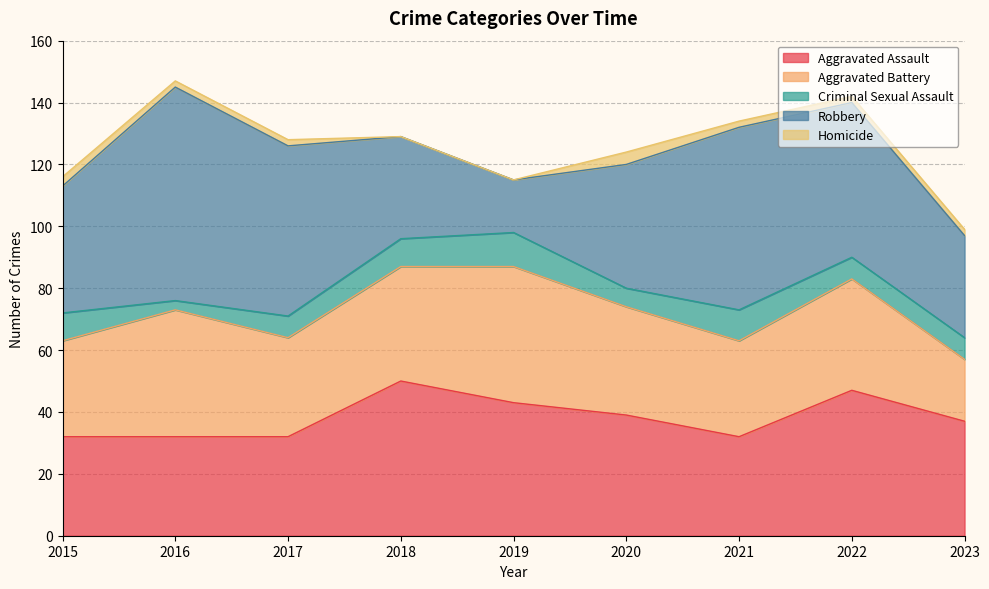

Does the chart display data point markers on the line(s)?

No